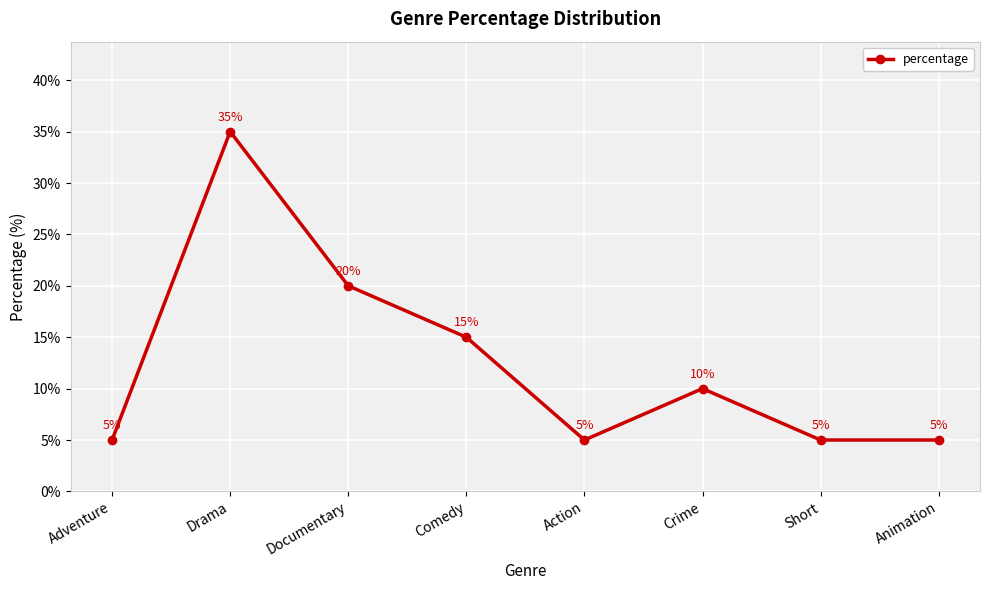

What is the difference between the values at Adventure and Documentary?

15